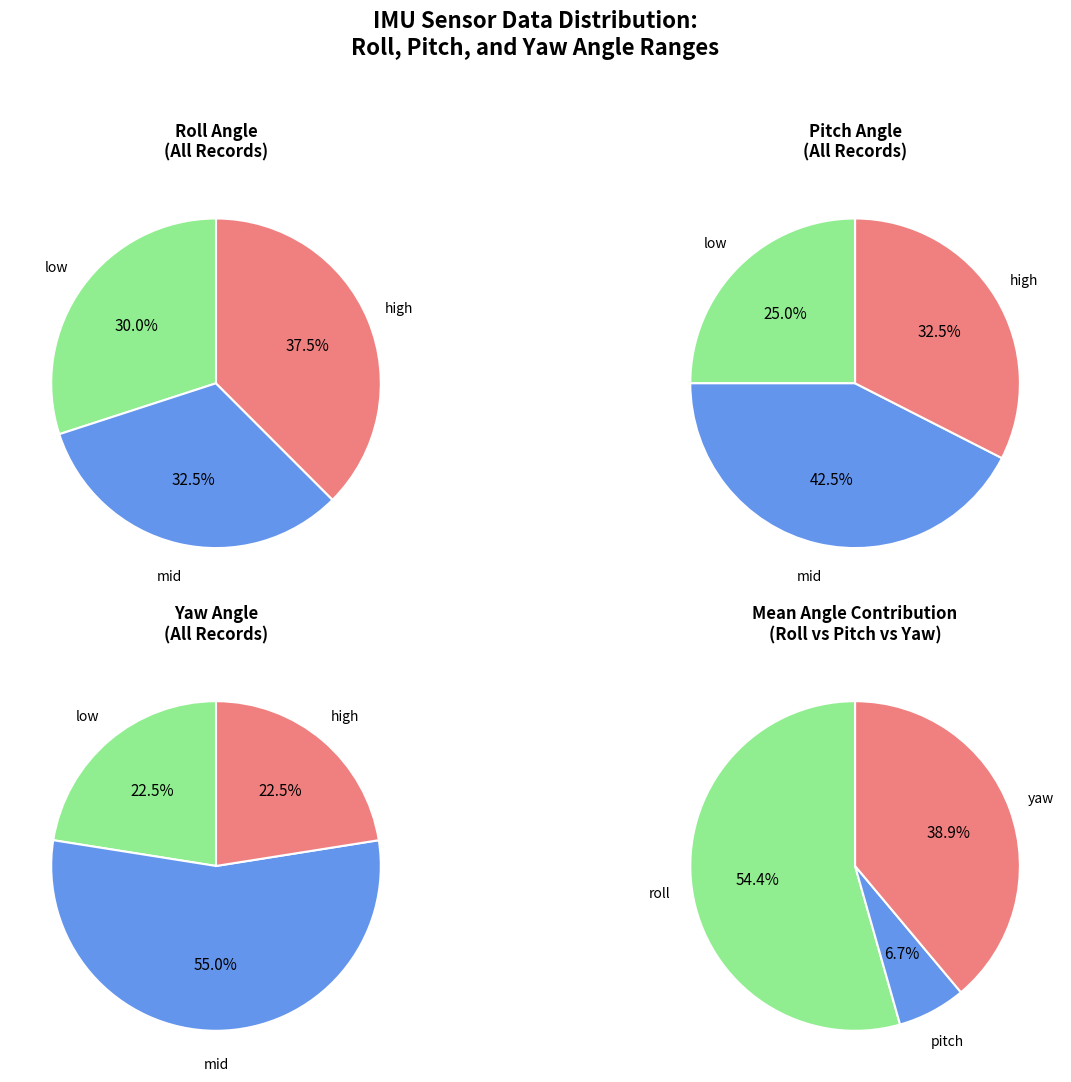

To the nearest percent, what portion does 22 represent?

3%